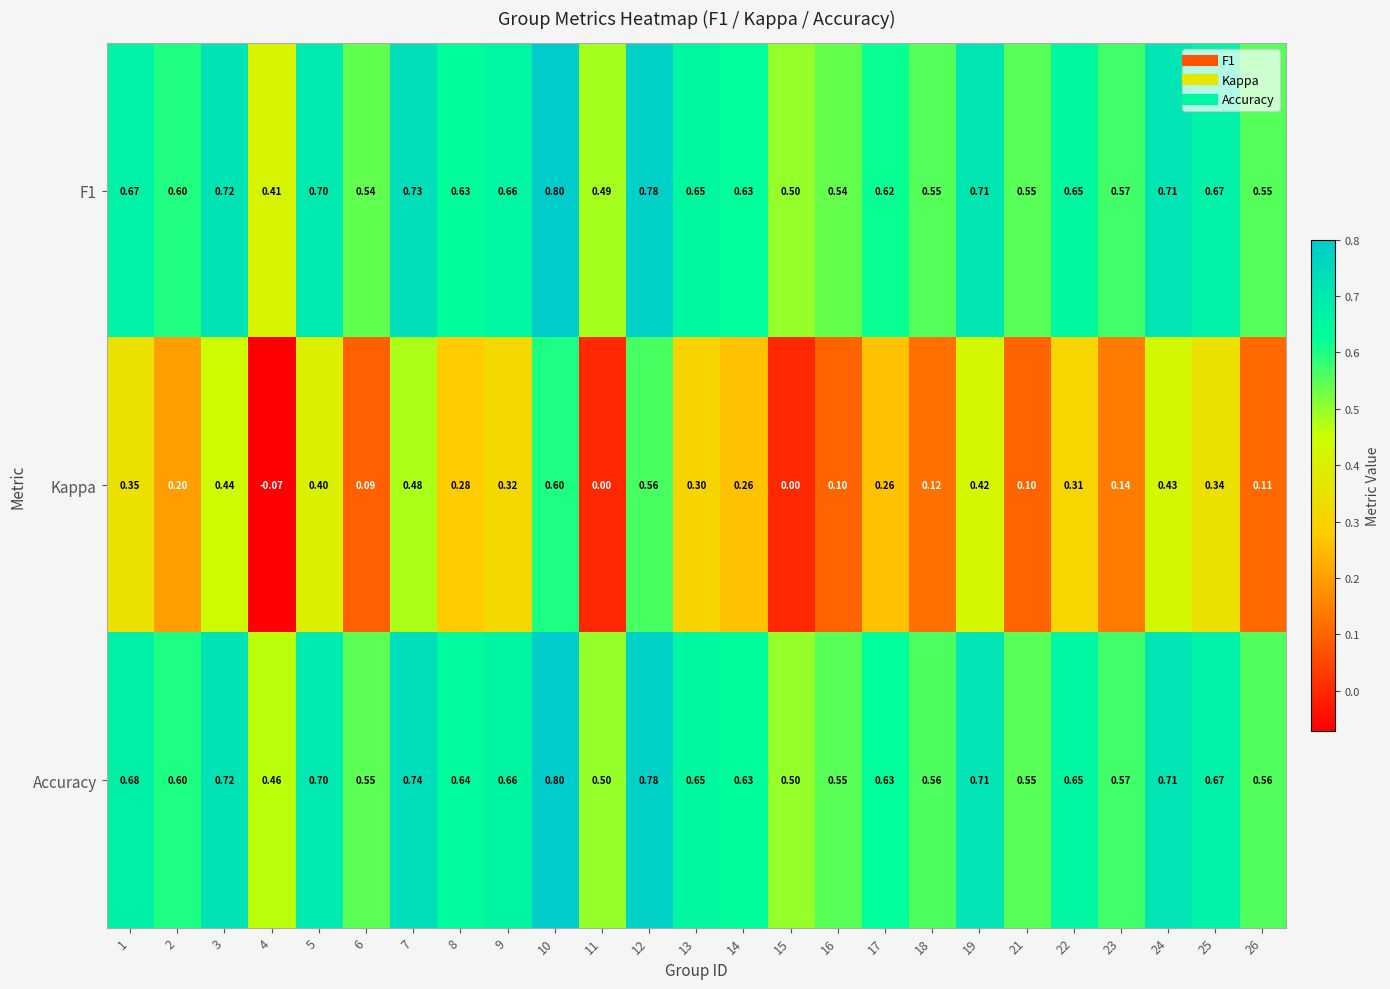

Which series has the largest total across all categories?

Accuracy